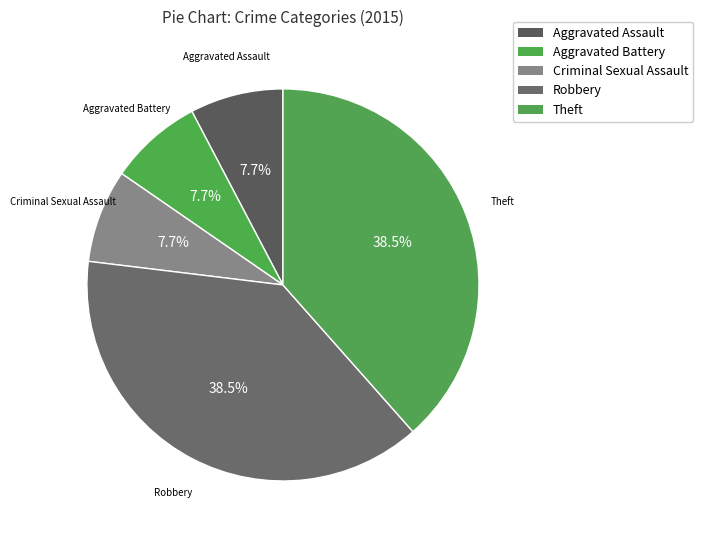

Approximately how many times larger is the value at Aggravated Assault compared to Robbery?

0.2